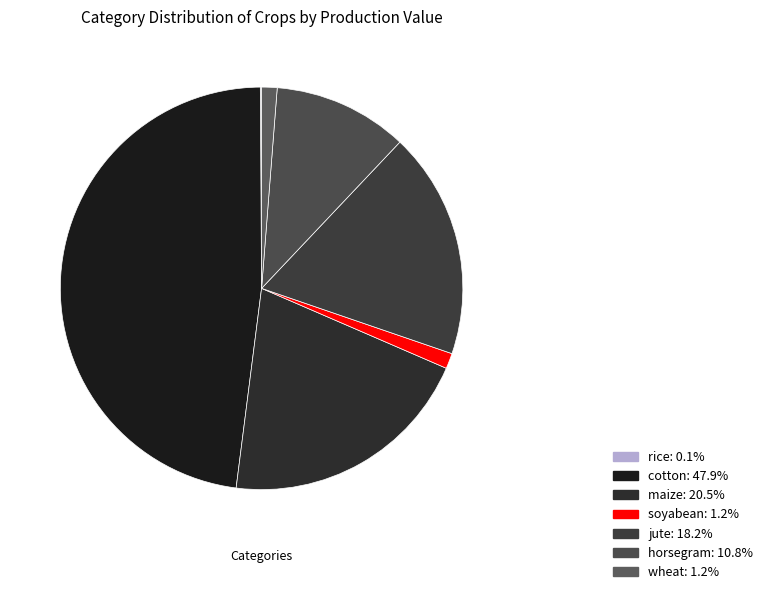

What percentage is NOT represented by cotton?

52.1%